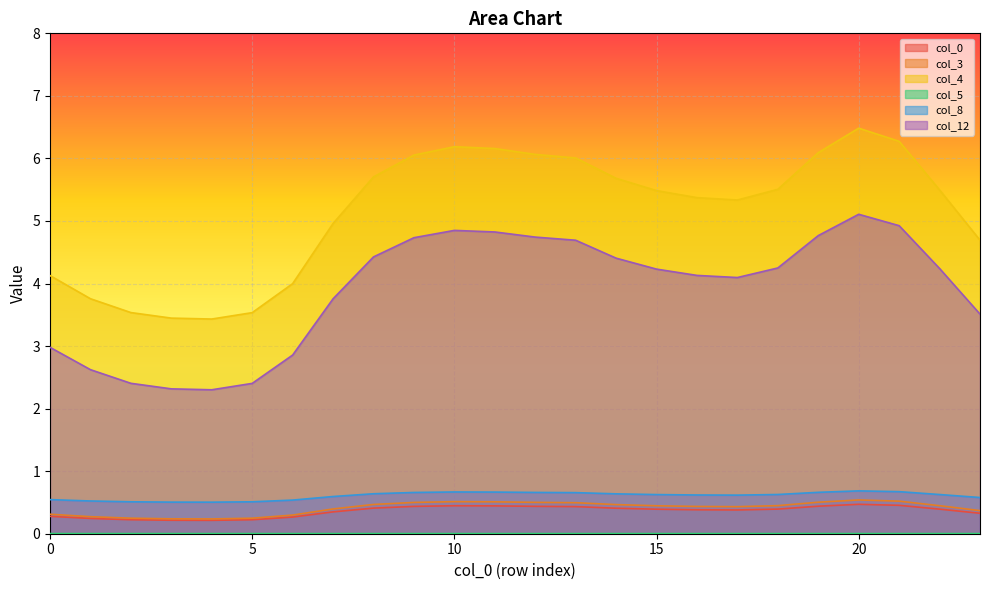

True or false: col_8 and col_12 cross at least once.

False